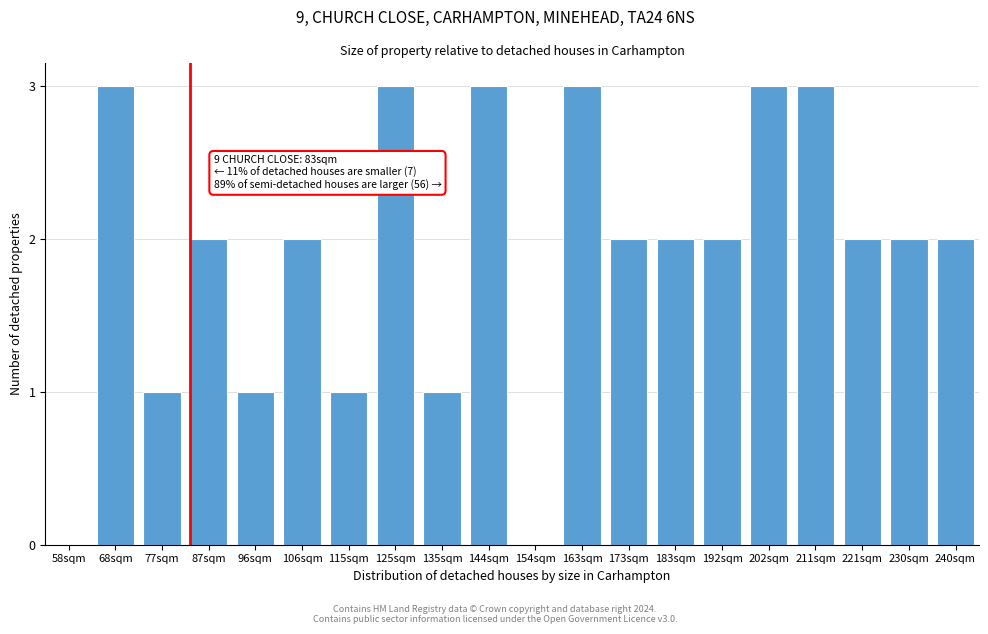

Reading left to right, extract all data points from this chart.

58sqm=0	68sqm=3	77sqm=1	87sqm=2	96sqm=1	106sqm=2	115sqm=1	125sqm=3	135sqm=1	144sqm=3	154sqm=0	163sqm=3	173sqm=2	183sqm=2	192sqm=2	202sqm=3	211sqm=3	221sqm=2	230sqm=2	240sqm=2